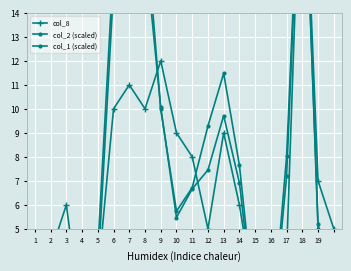

At which category is the sum across all series the highest?

18